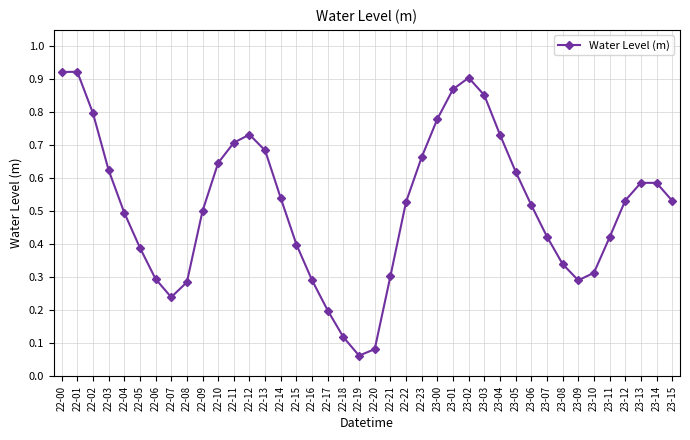

What is the sum of the values at 22-22 and 22-03?

1.2